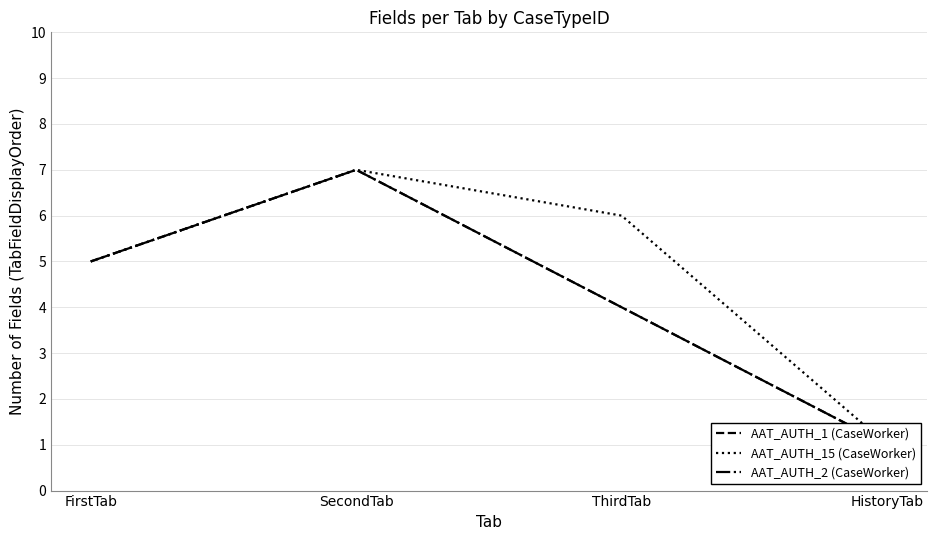

Rank the categories by AAT_AUTH_15 (CaseWorker) value from highest to lowest.

SecondTab, ThirdTab, FirstTab, HistoryTab